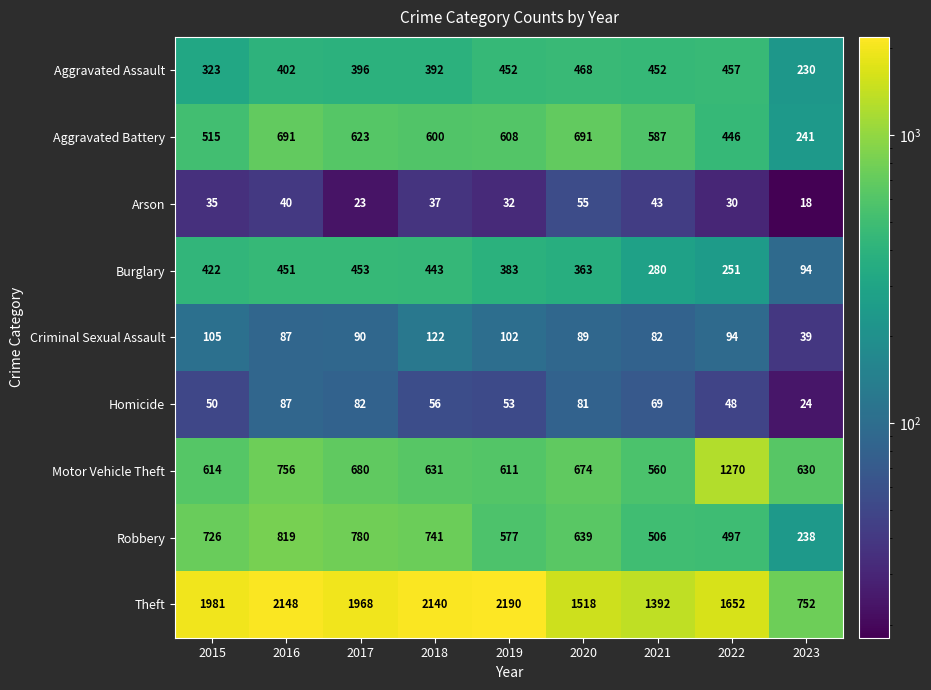

What is the average value of the Criminal Sexual Assault series?

90